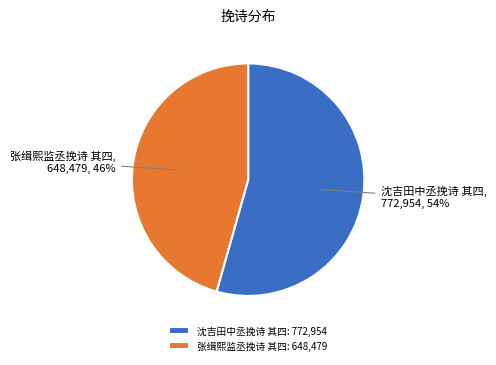

Does any single category account for the majority?

Yes